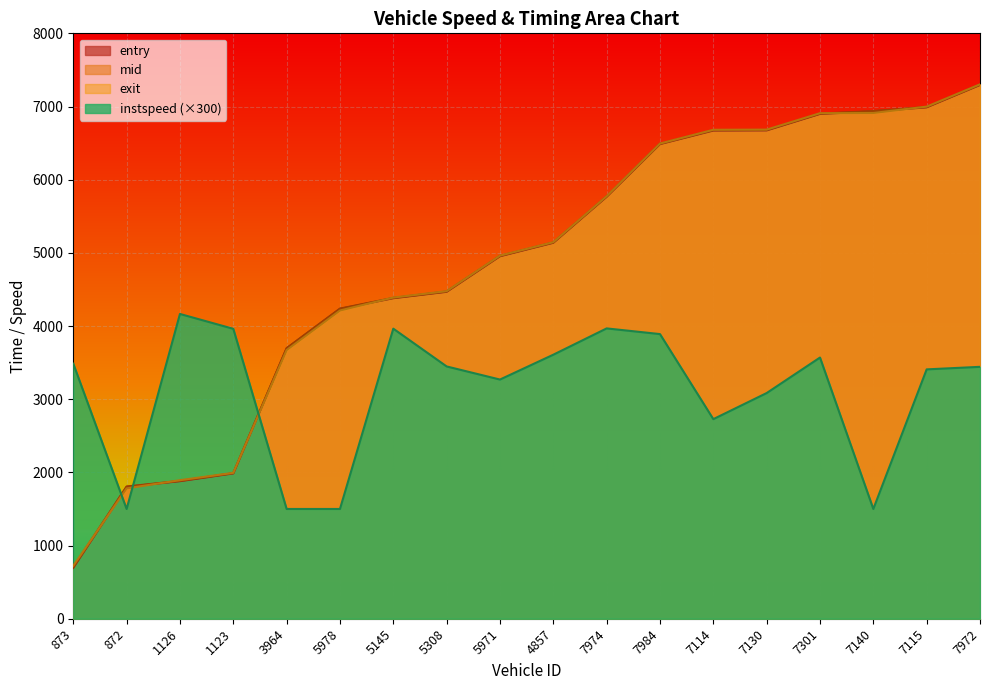

What is the difference between the exit values at 7130 and 7114?

2.1